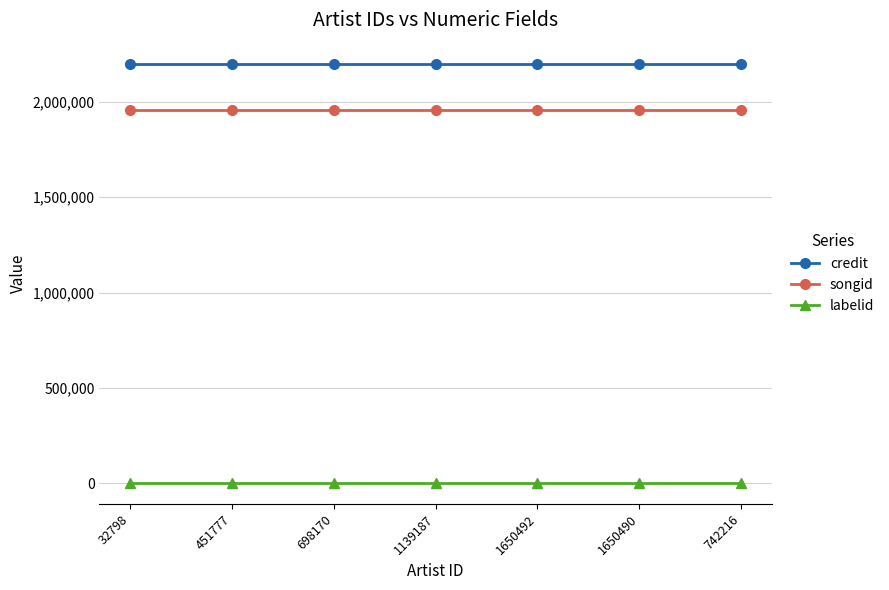

Reading left to right, transcribe all the data shown in this chart.

credit: 32798=2200889	451777=2200889	698170=2200889	1139187=2200889	1650492=2200889	1650490=2200889	742216=2200889
songid: 32798=1958452	451777=1958452	698170=1958452	1139187=1958452	1650492=1958452	1650490=1958452	742216=1958452
labelid: 32798=1477	451777=1477	698170=1477	1139187=1477	1650492=1477	1650490=1477	742216=1477